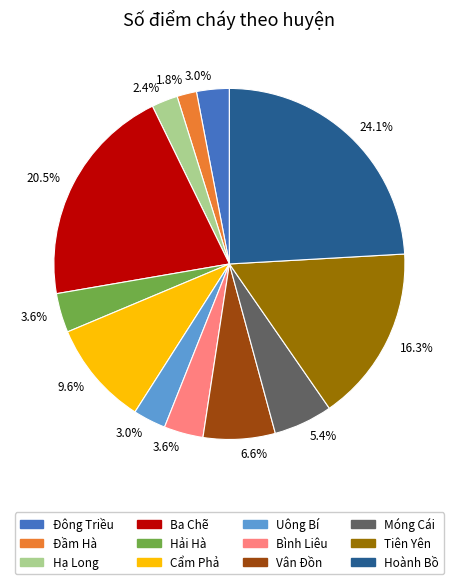

Does any single category account for the majority?

No